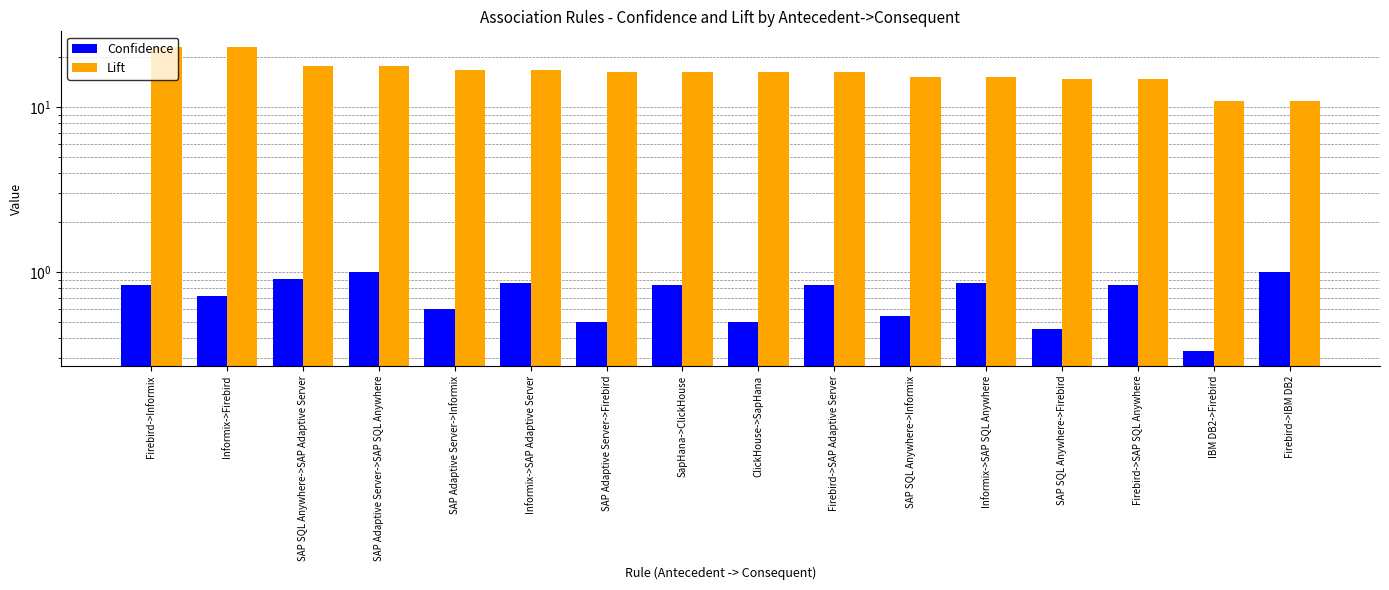

What is the label of the 10th bar from the right?

SAP Adaptive Server->Firebird